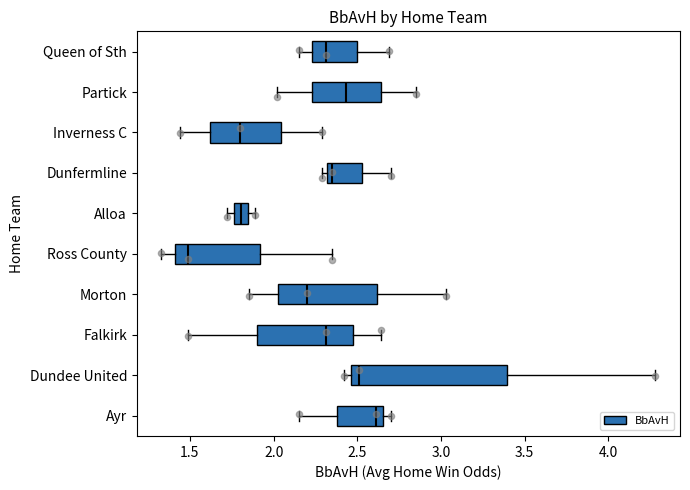

Where does the median line of the box for Alloa sit on the x-axis? The values are not printed on the chart, so give them approximately, as read against the axis.

1.80